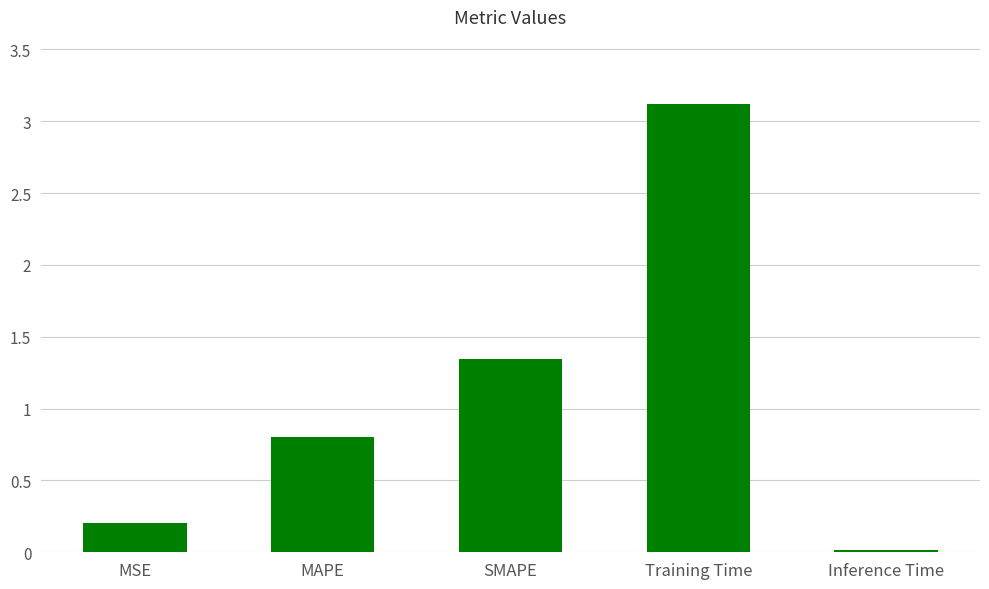

Which has a higher value, Training Time or Inference Time?

Training Time